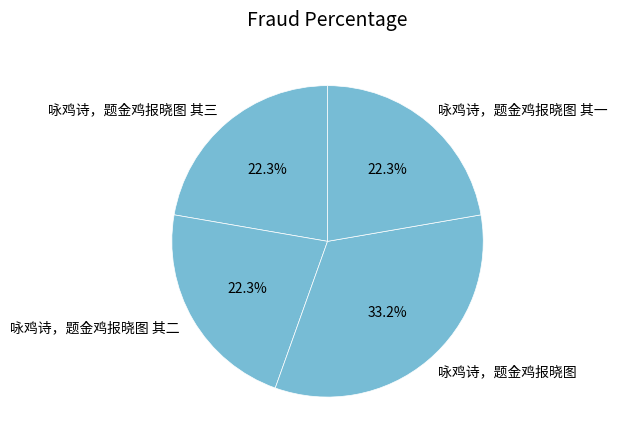

Count the number of slices in the pie.

4